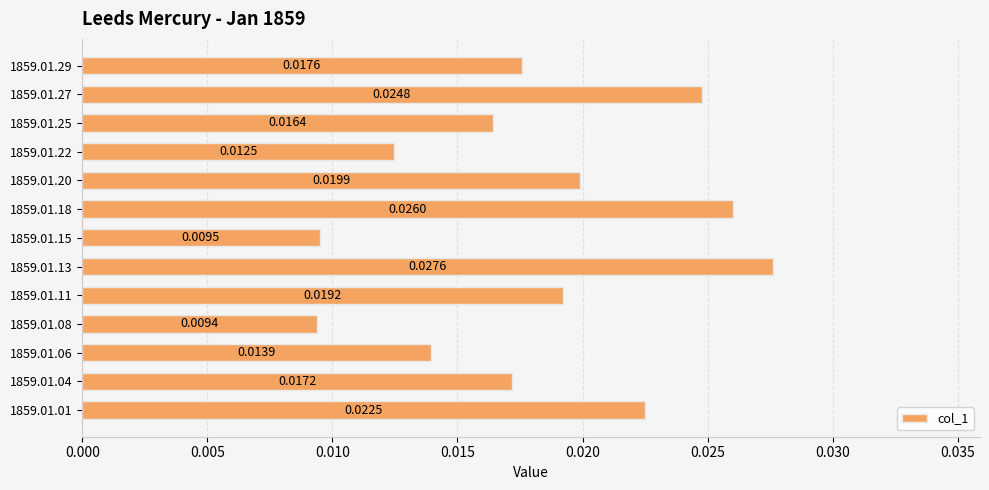

Between 1859.01.29 and 1859.01.15, which is larger?

1859.01.29